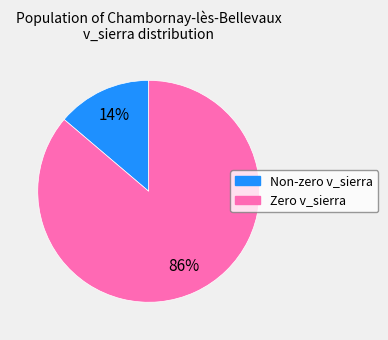

Is there a majority slice in this chart?

Yes